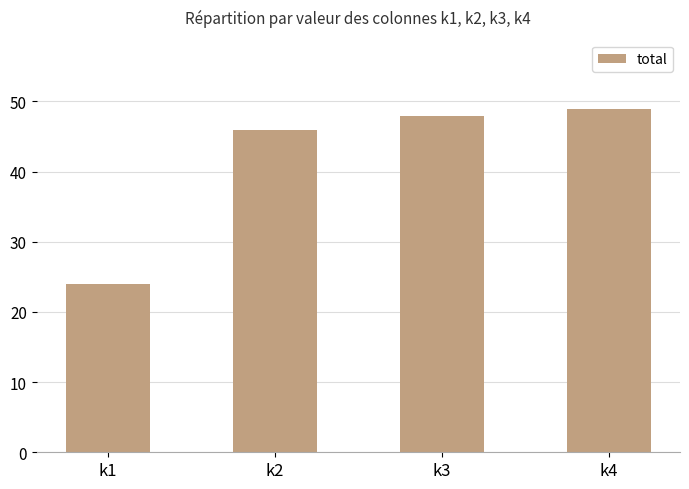

Which has a higher value, k4 or k2?

k4